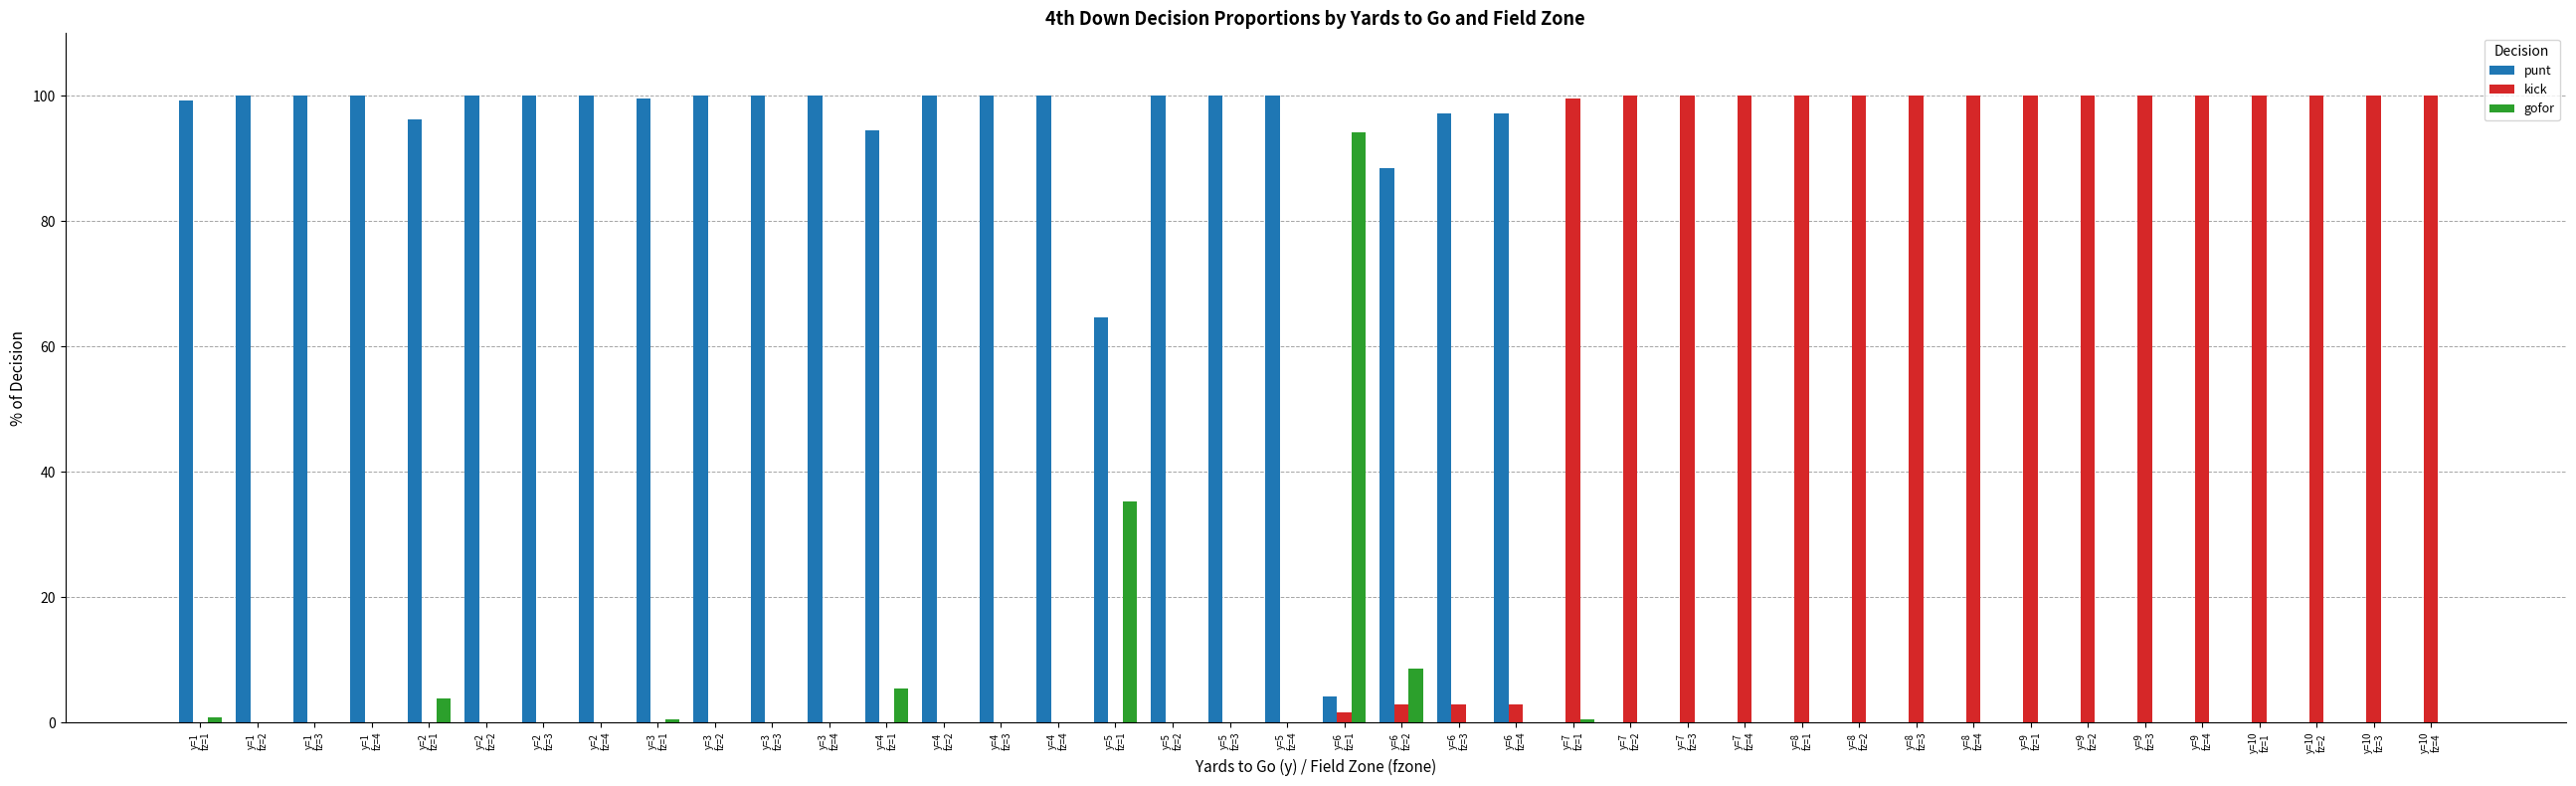

Count the number of categories in the chart.

40